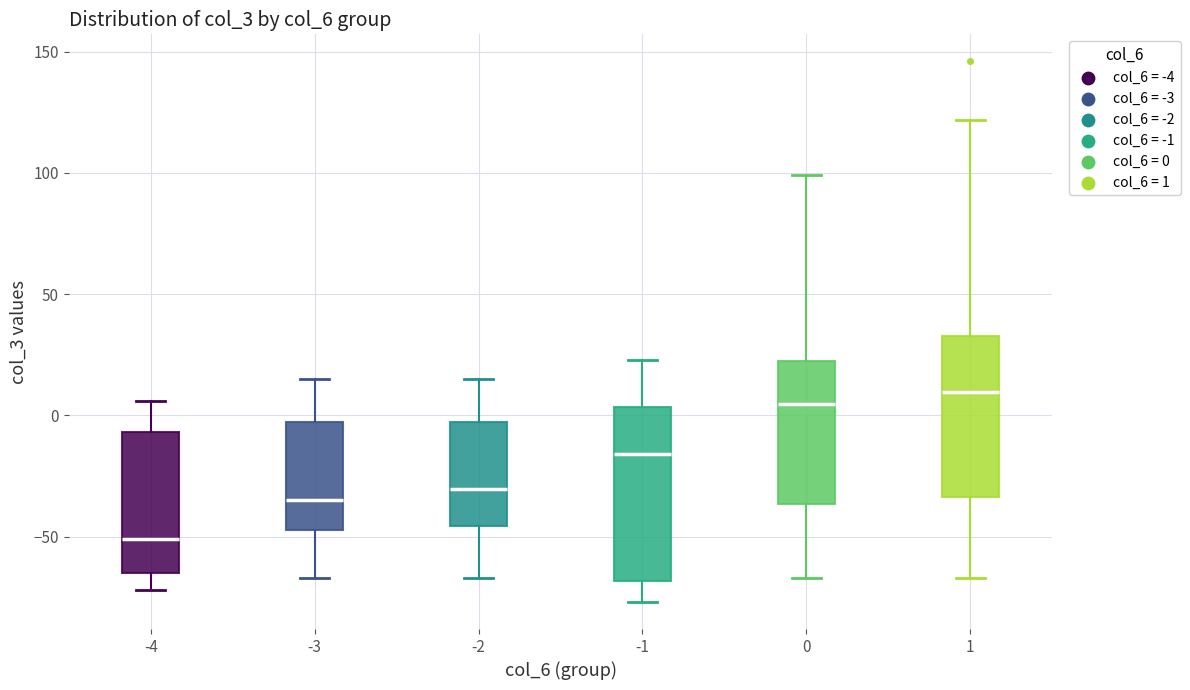

Which box has the highest median line?

1